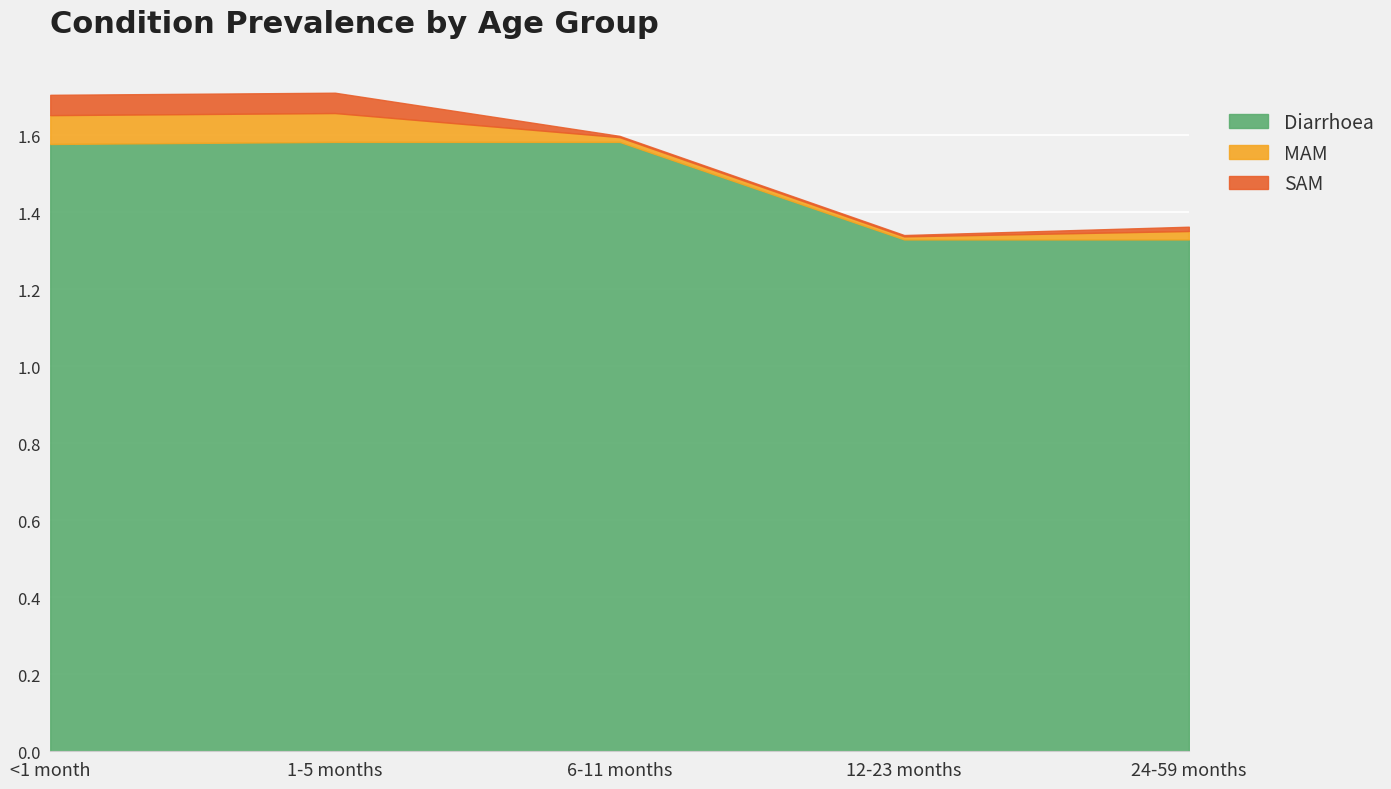

At which category does SAM reach its first local valley?

6-11 months